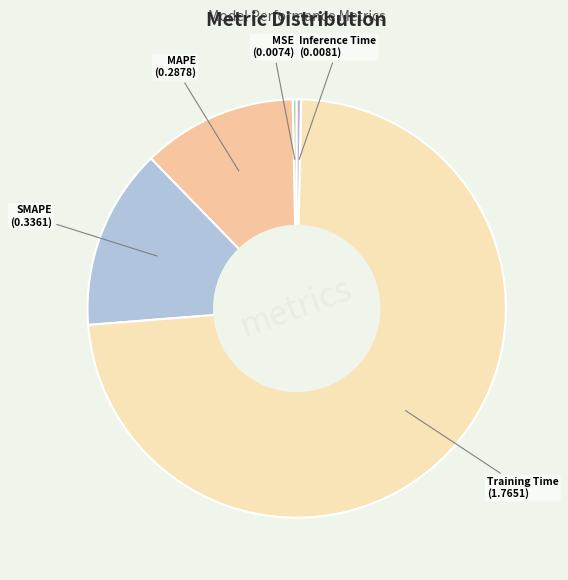

Which category has the biggest portion of the pie?

Training Time